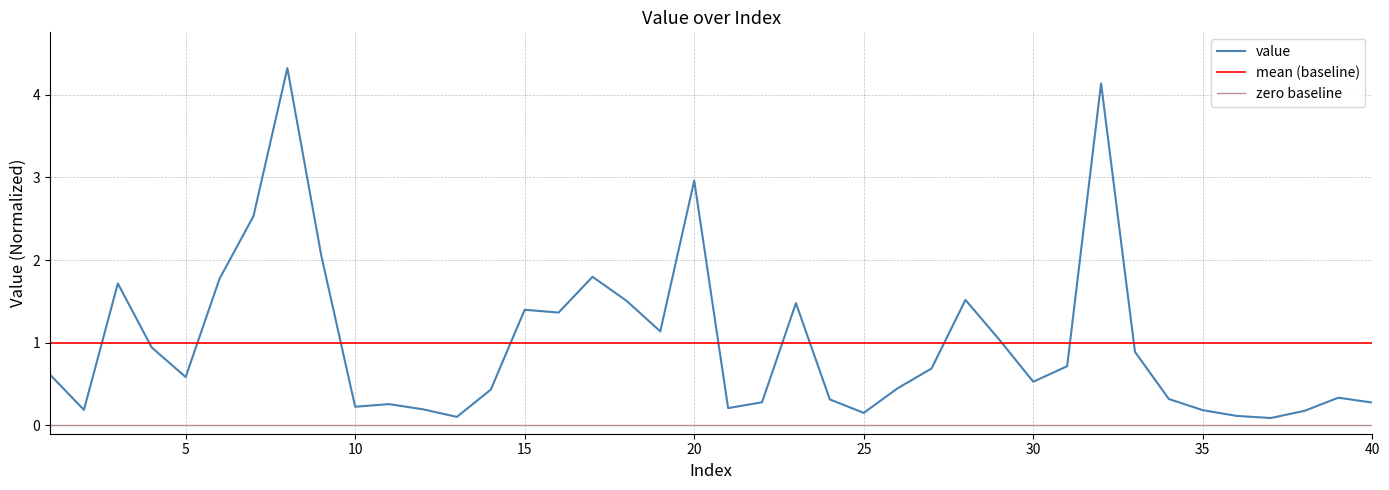

Reading left to right, transcribe all the data shown in this chart.

1=0.6	2=0.2	3=1.7	4=0.9	5=0.6	6=1.8	7=2.5	8=4.3	9=2.1	10=0.2	11=0.3	12=0.2	13=0.1	14=0.4	15=1.4	16=1.4	17=1.8	18=1.5	19=1.1	20=3.0	21=0.2	22=0.3	23=1.5	24=0.3	25=0.2	26=0.4	27=0.7	28=1.5	29=1.0	30=0.5	31=0.7	32=4.1	33=0.9	34=0.3	35=0.2	36=0.1	37=0.1	38=0.2	39=0.3	40=0.3